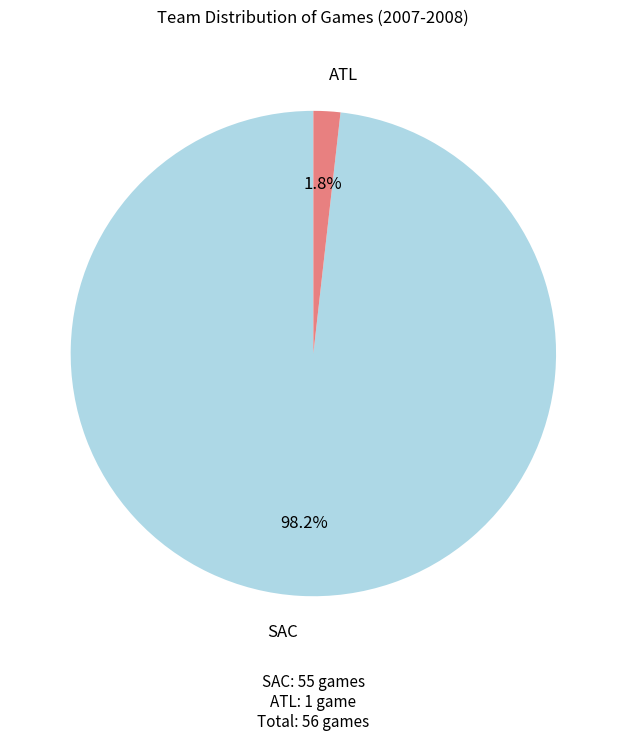

To the nearest percent, what is the average slice percentage?

50%